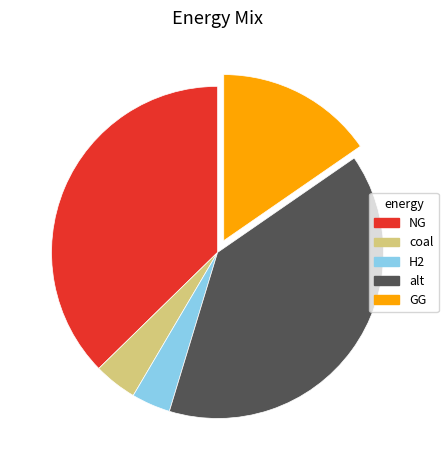

Is there any slice that represents more than half of the pie?

No